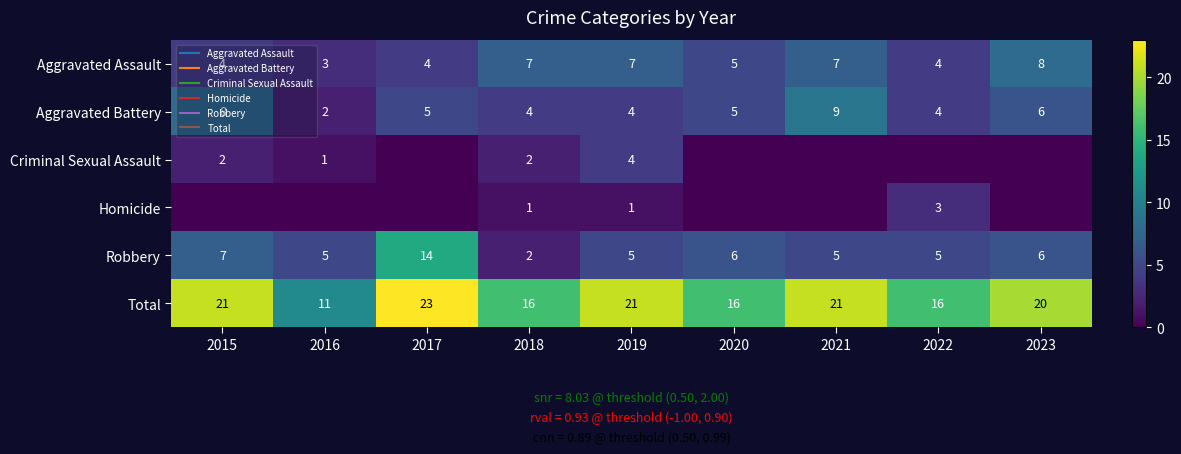

At which label does Total reach its peak?

2017